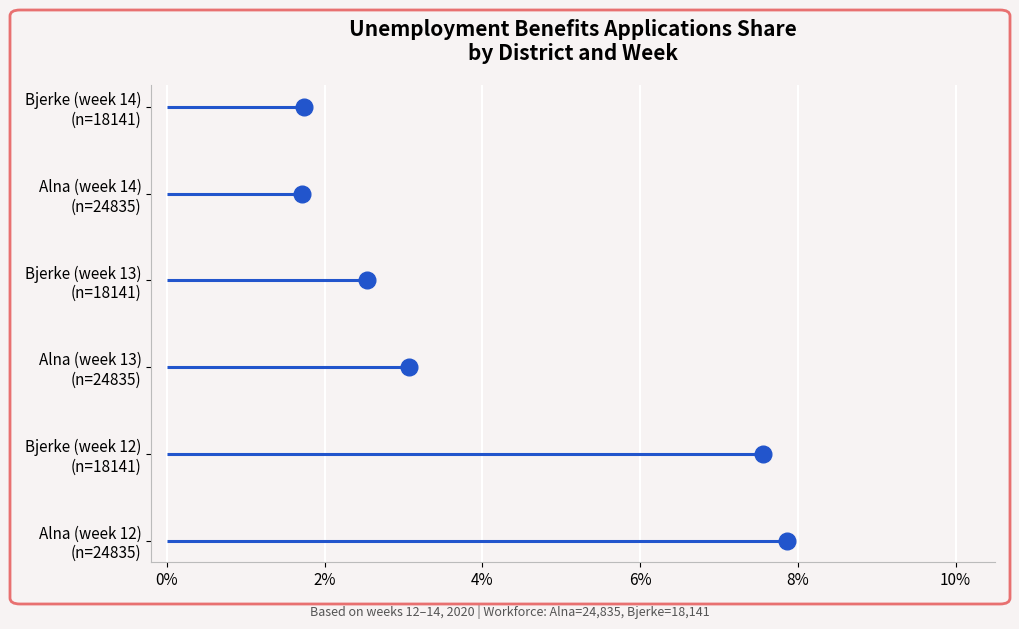

True or false: Bjerke (week 12)
(n=18141) has a value of 2 at 2%.

False